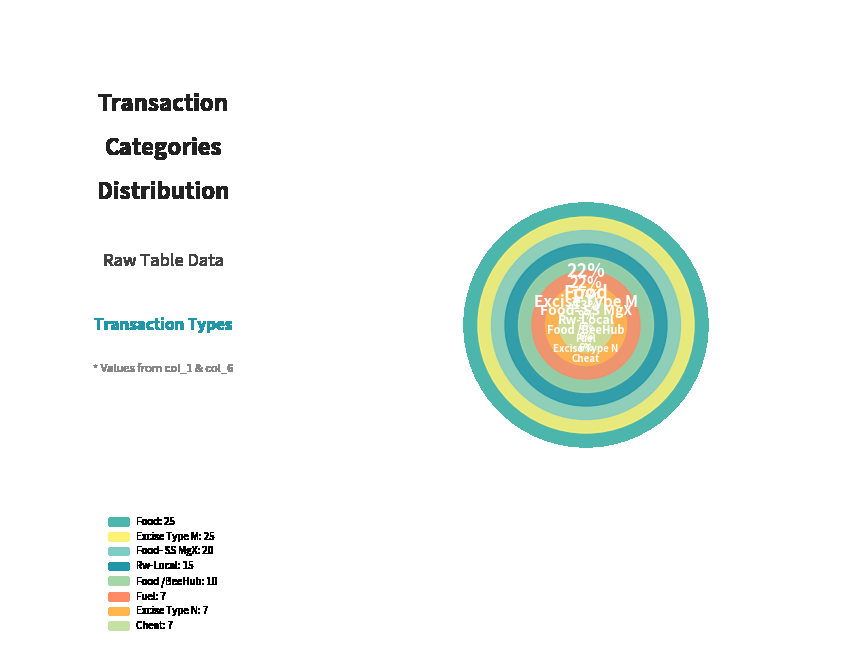

To the nearest percent, what is the difference between the Food and Cheat slice percentages?

16%